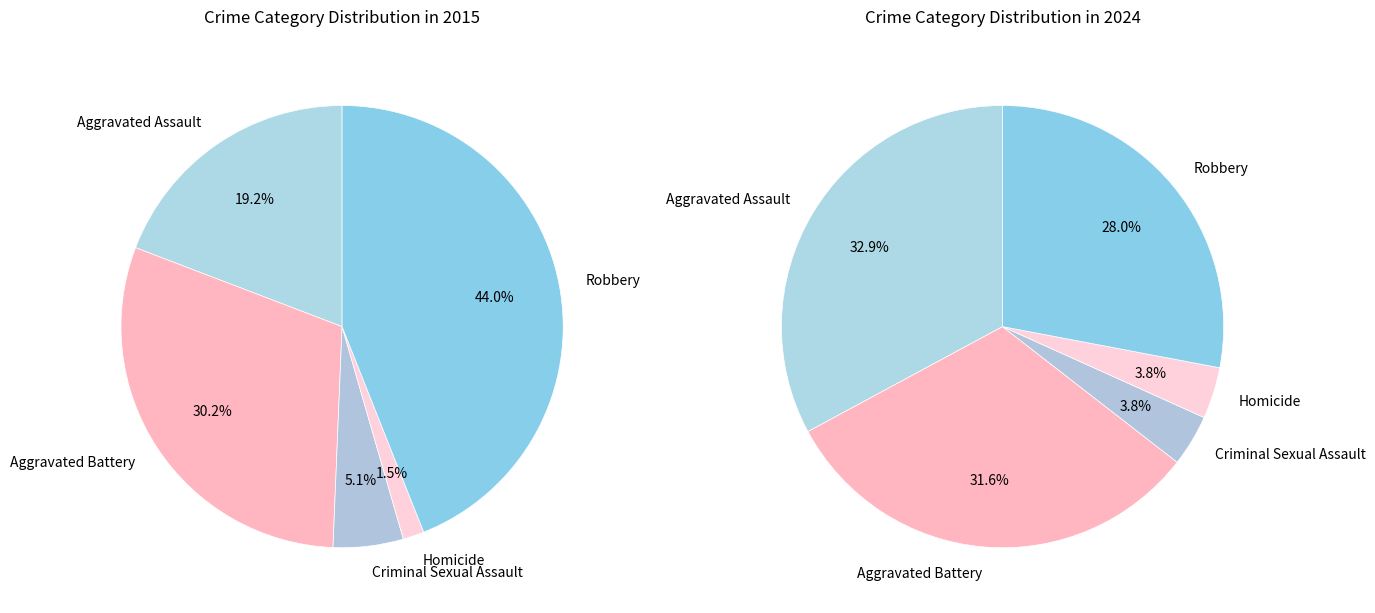

How many slices are in this pie chart?

5